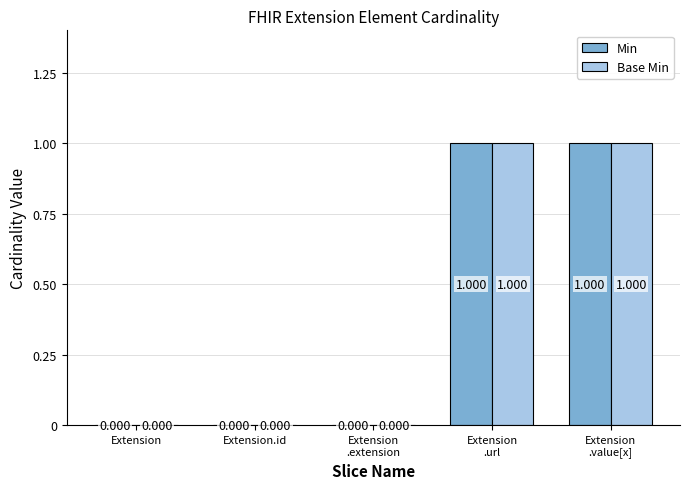

Which series has the widest spread of values?

Min